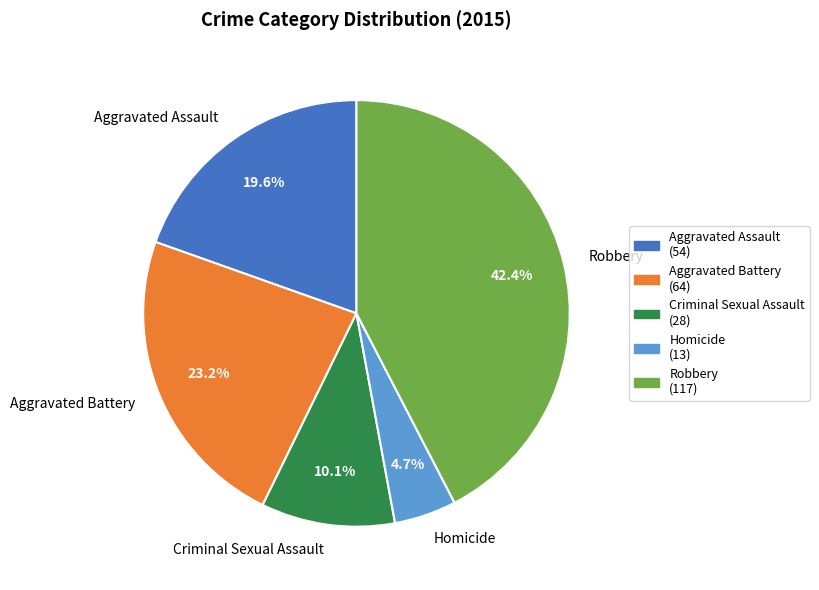

How many segments does this pie chart have?

5